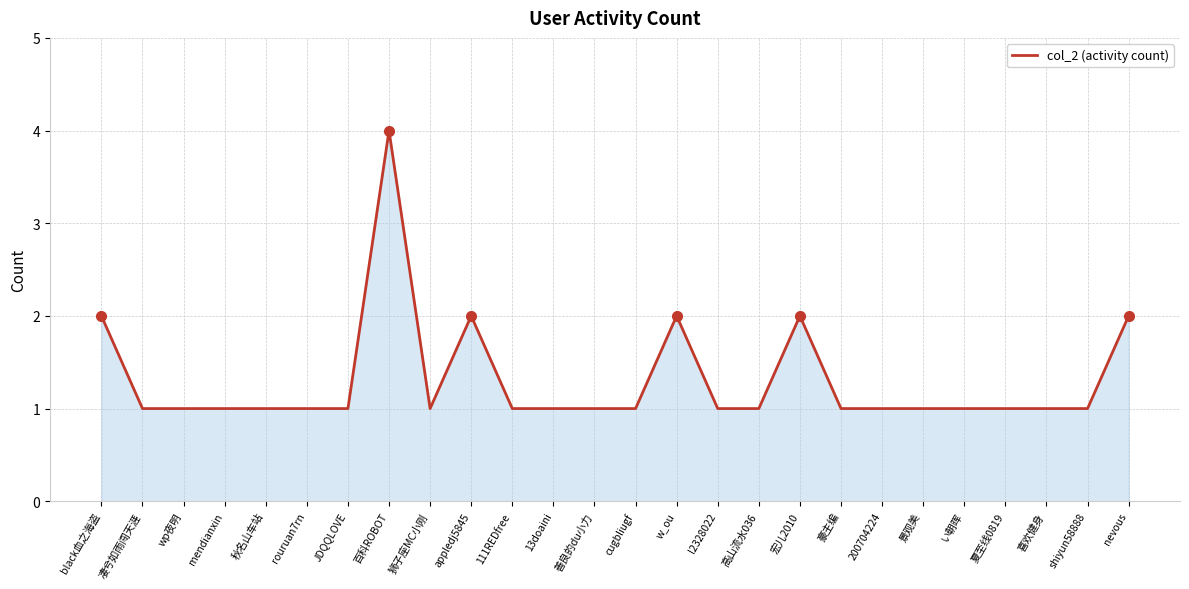

Is it true that the value at mendianxin is 0?

False